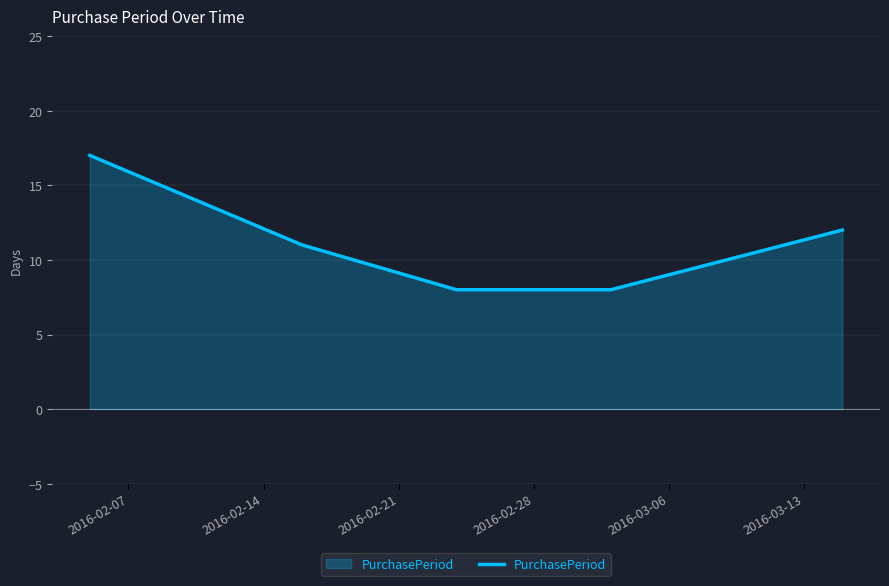

What is the greatest value displayed?

17